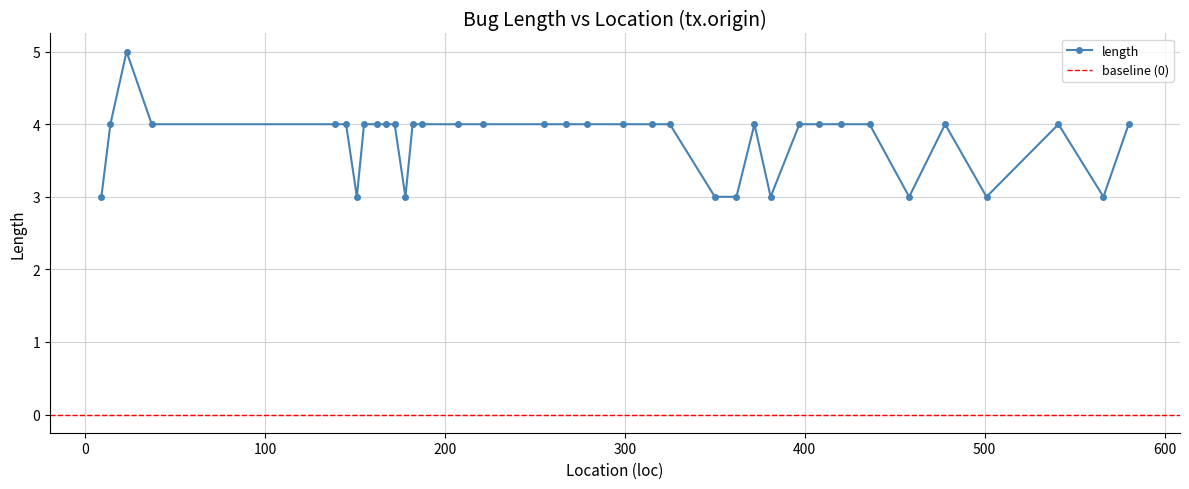

Where is the first local minimum?

151